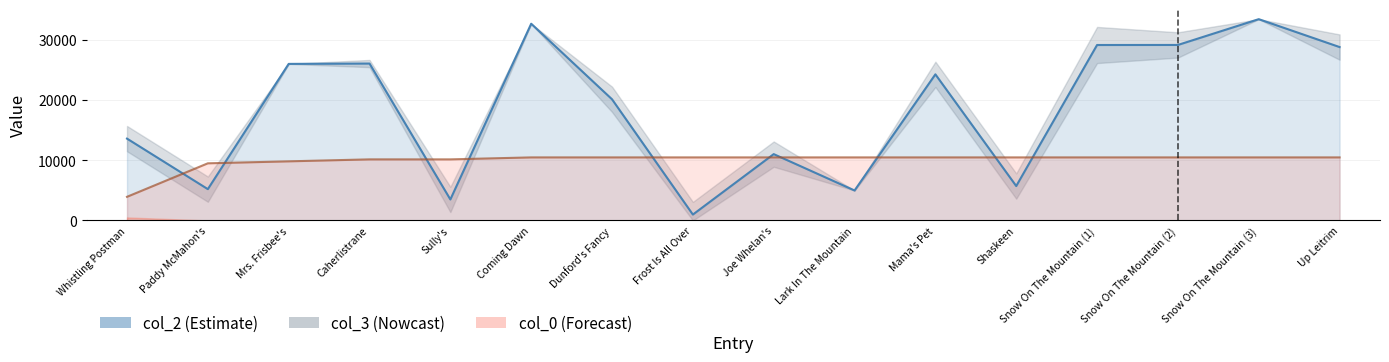

What position from the left is Frost Is All Over?

8